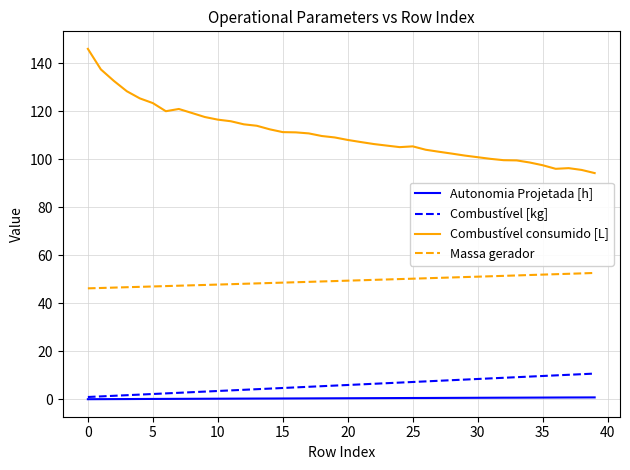

True or false: Combustível [kg] and Massa gerador cross at least once.

False